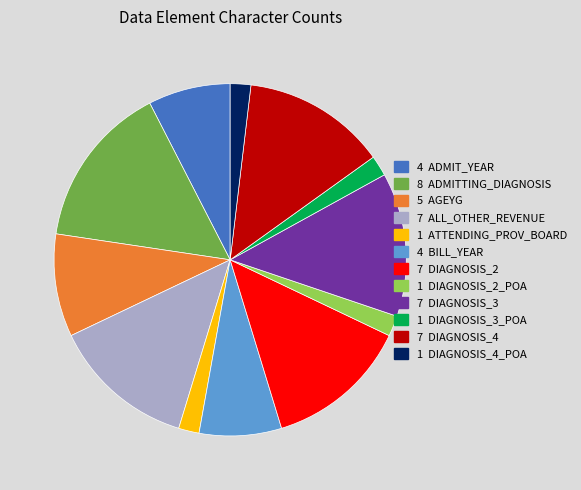

Does any single category account for the majority?

No